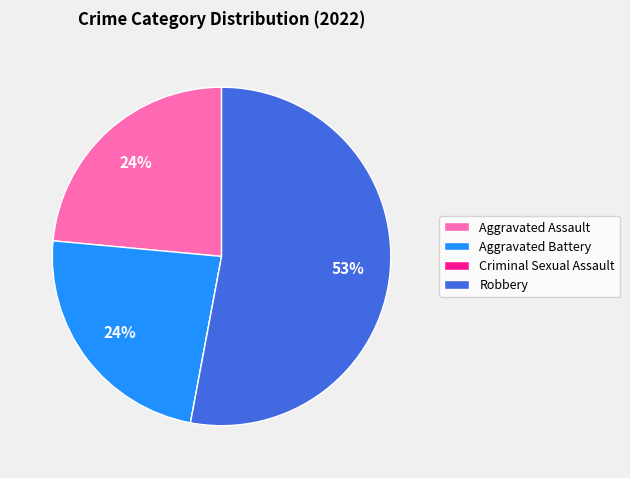

To the nearest percent, what is the combined percentage of Aggravated Assault and Robbery?

76%